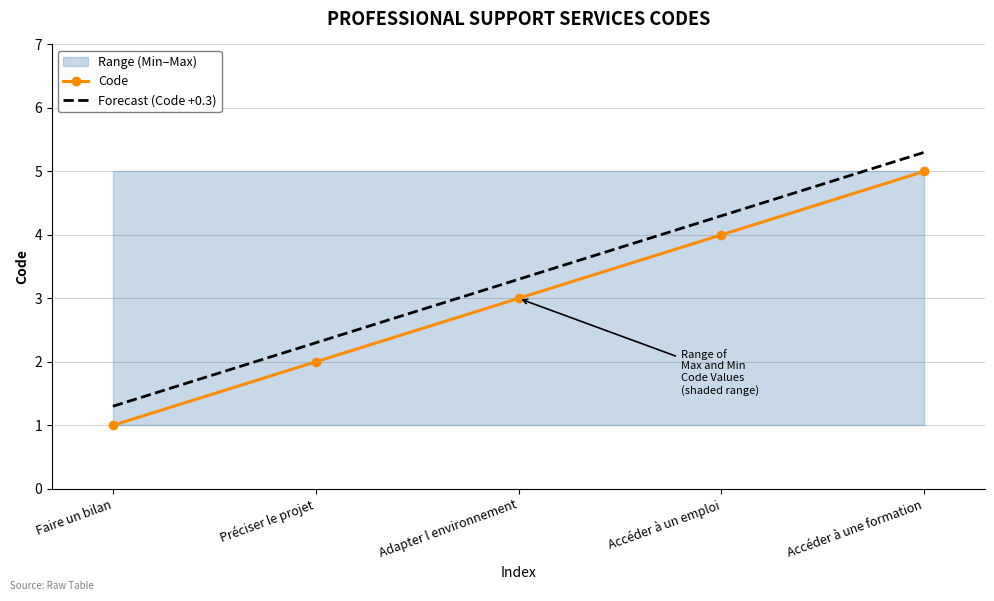

Rank the categories by Code value from lowest to highest.

Faire un bilan, Préciser le projet, Adapter l environnement, Accéder à un emploi, Accéder à une formation